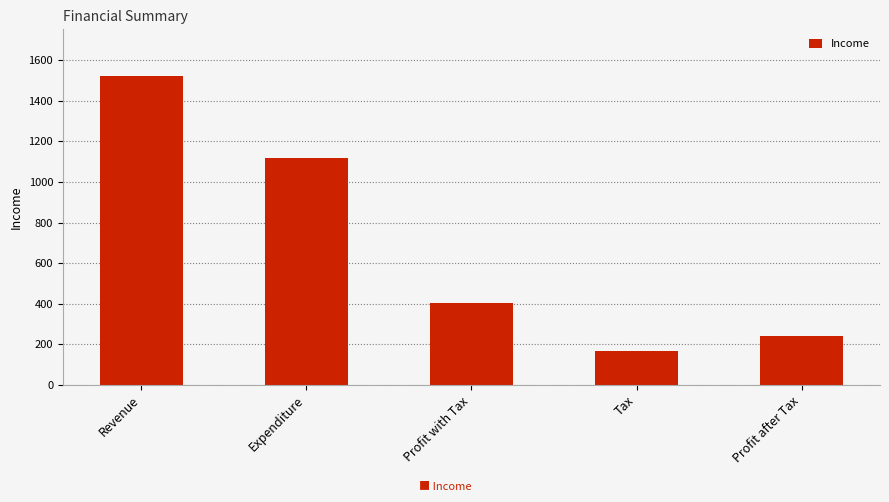

How many values are below 405?

2